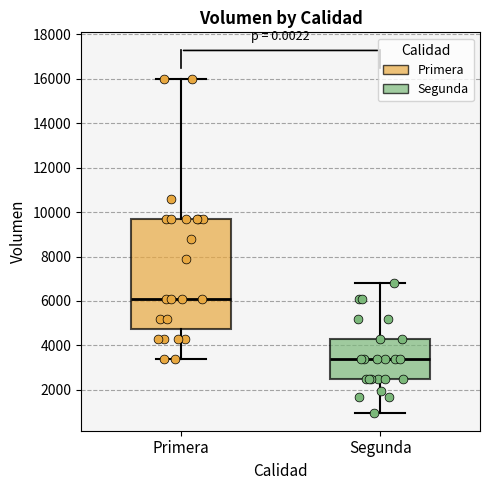

Which box's median line is the lowest?

Segunda